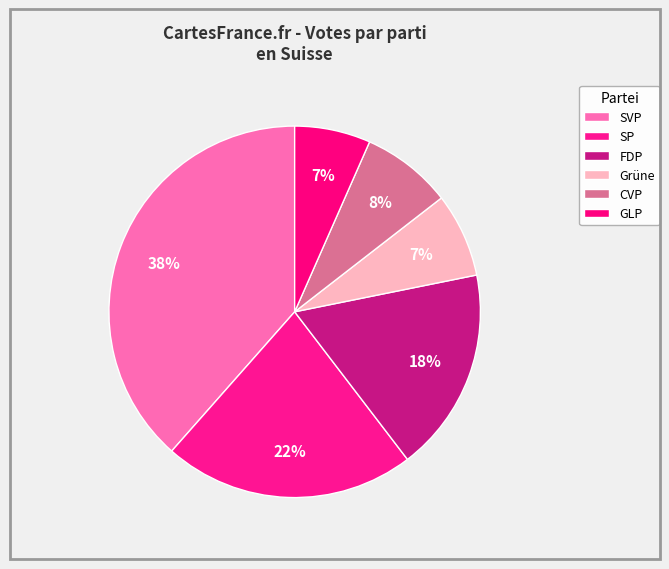

Is there any slice that represents more than half of the pie?

No